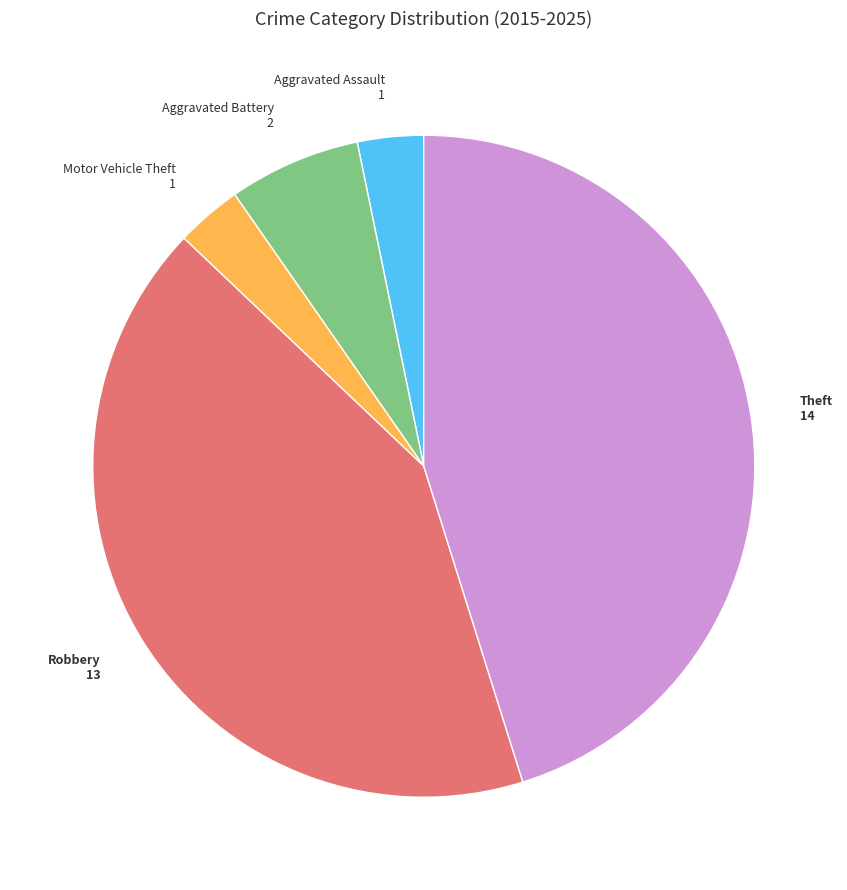

Is there any slice that represents more than half of the pie?

No